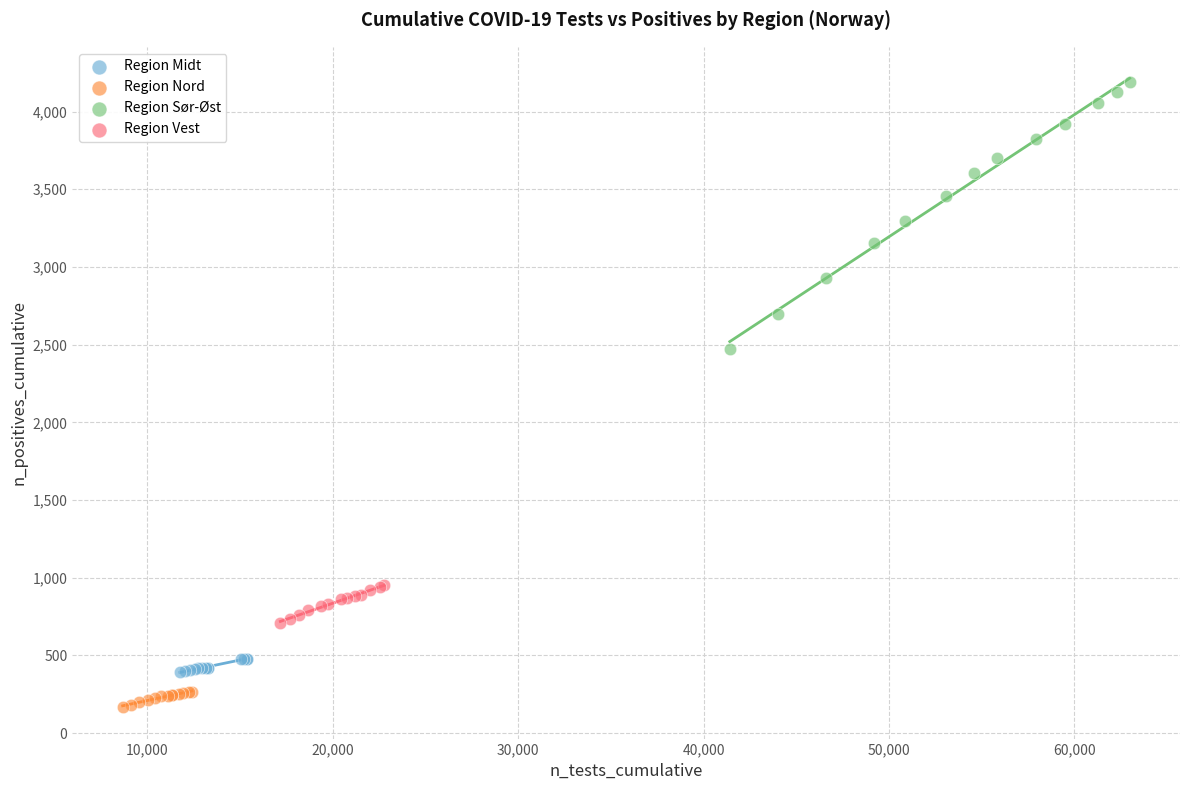

Which series contains the lowest Y value?

Region Nord